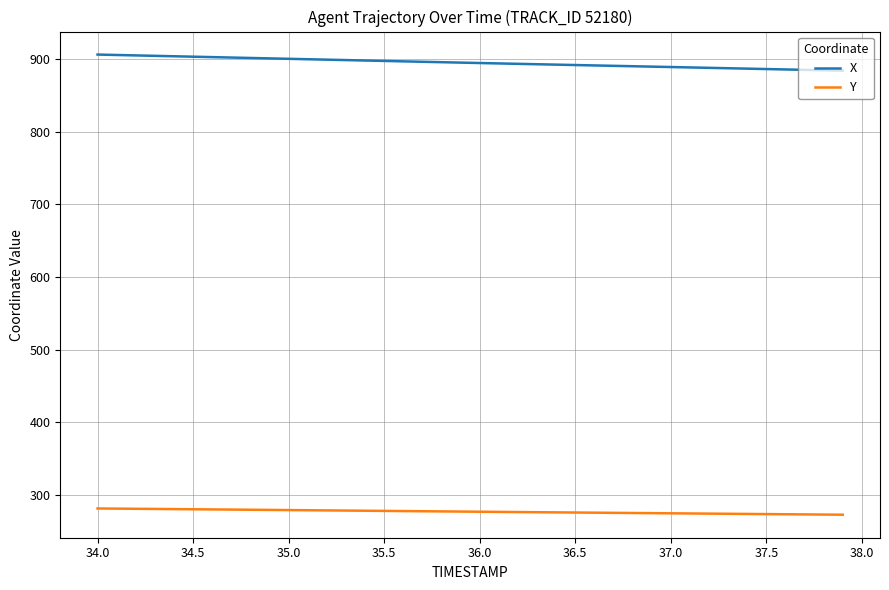

What is the difference between the maximum and minimum values in the X series?

22.2